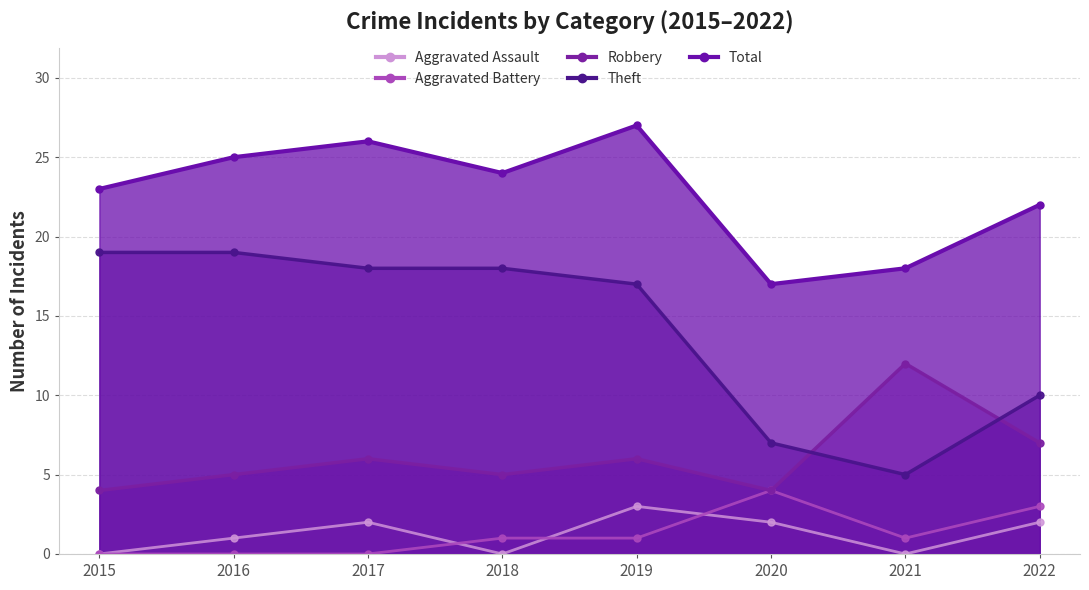

True or false: Aggravated Assault and Total intersect in this chart.

False